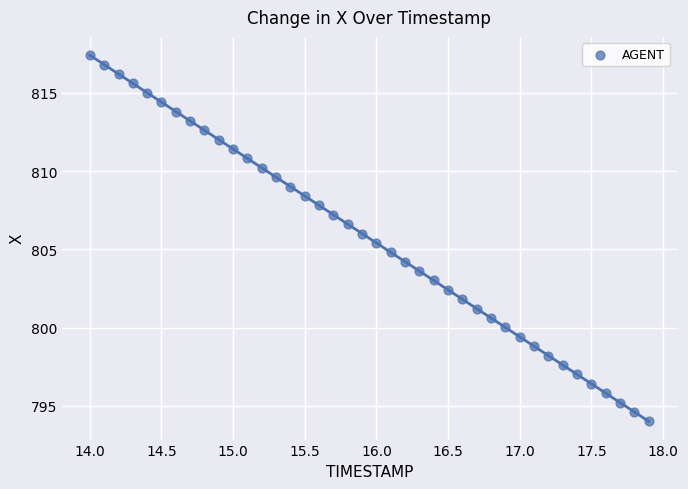

What is the range of X values (max minus min)?

3.9